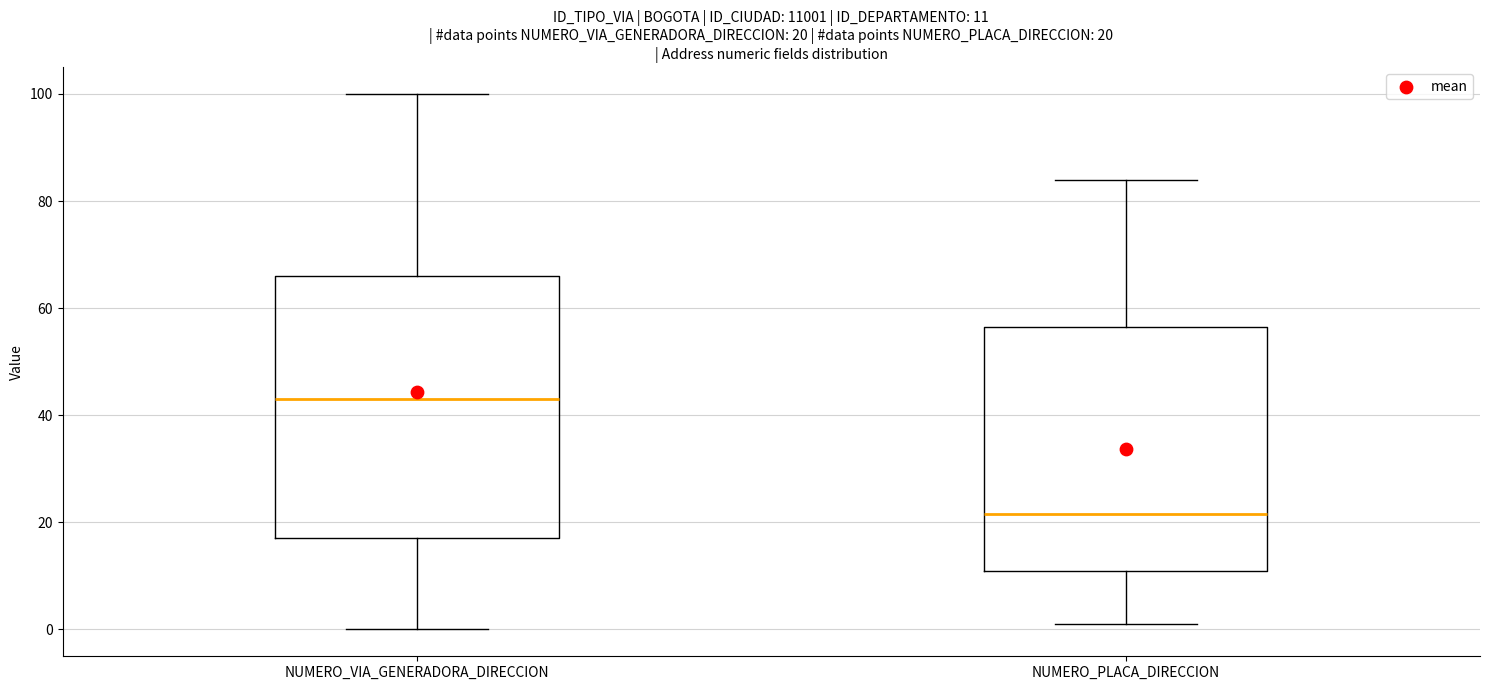

Which box has the lowest median line?

NUMERO_PLACA_DIRECCION